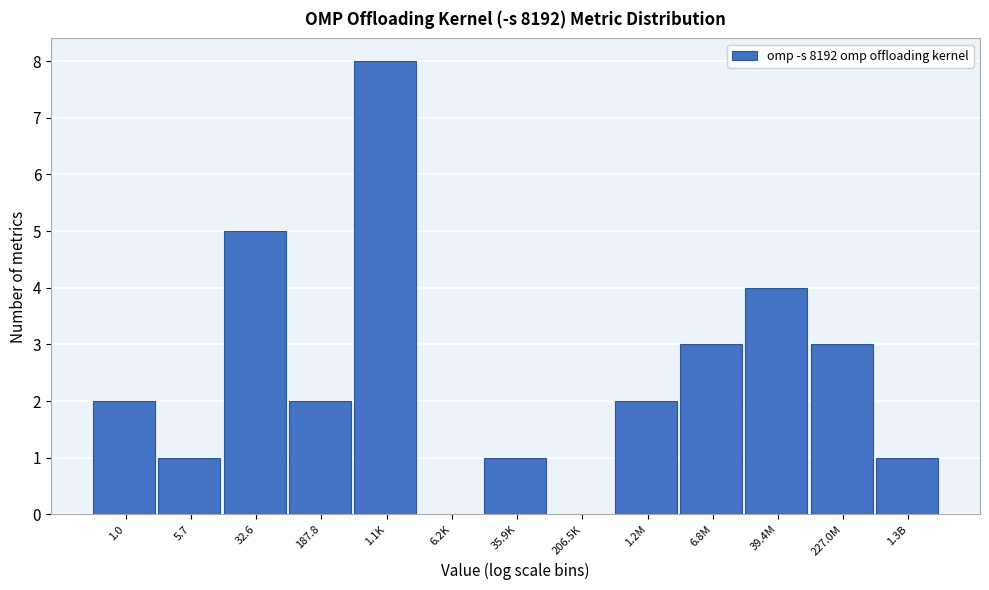

Reading left to right, transcribe all the data shown in this chart.

1.0=2	5.7=1	32.6=5	187.8=2	1.1K=8	6.2K=0	35.9K=1	206.5K=0	1.2M=2	6.8M=3	39.4M=4	227.0M=3	1.3B=1